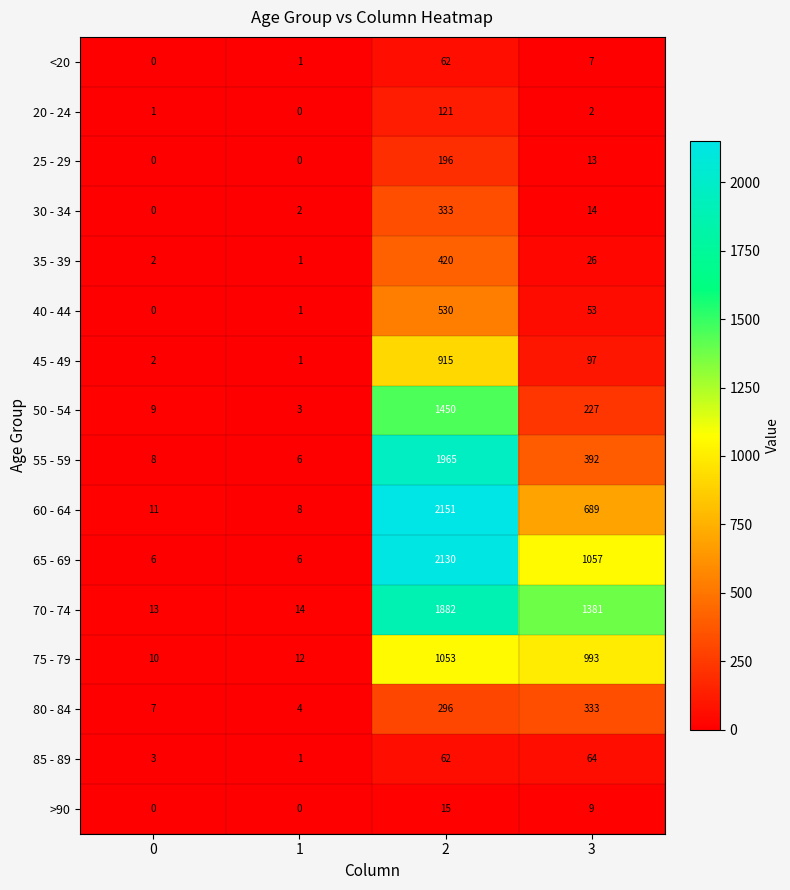

Which category has the highest value across all series?

2